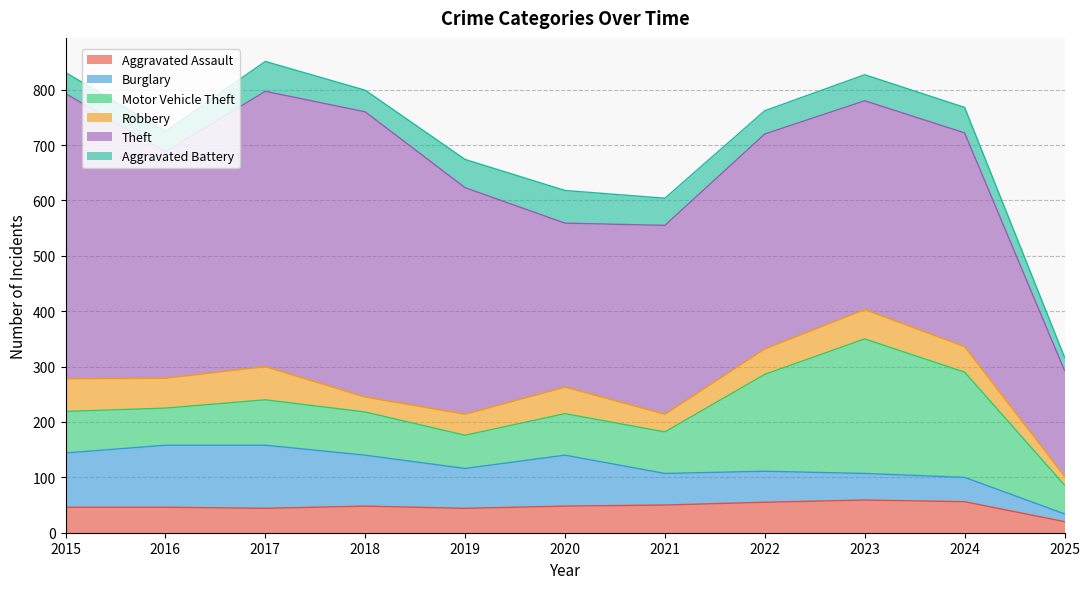

What is the highest value of the Robbery series?

60